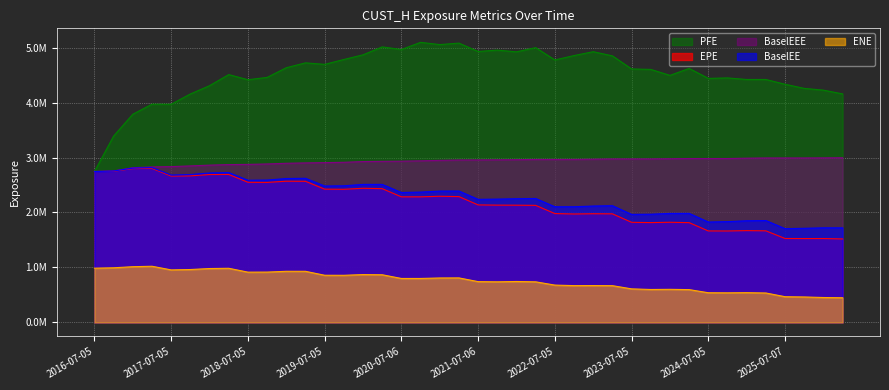

True or false: EPE and BaselEEE intersect in this chart.

False